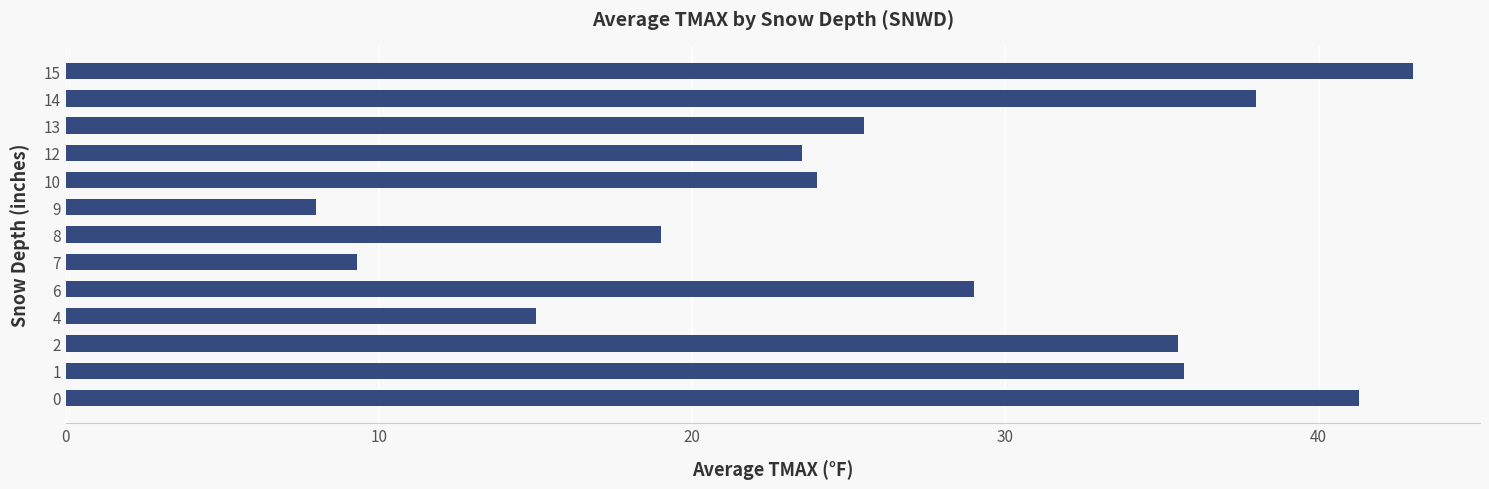

Count the number of values greater than 25.

7